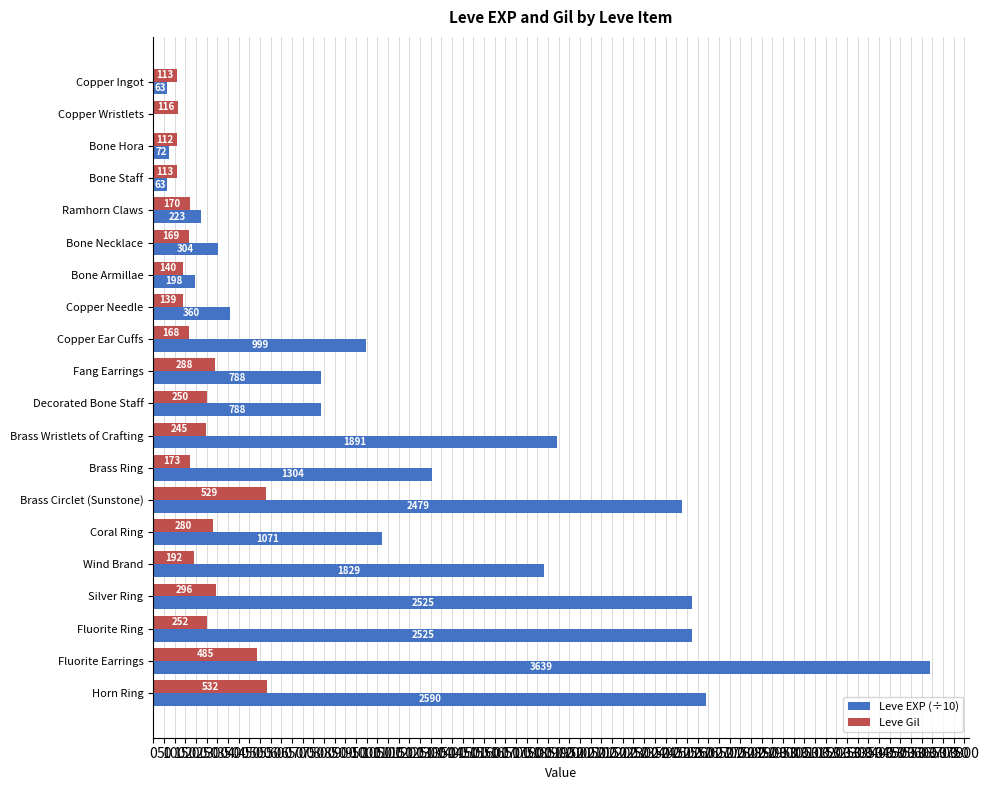

At which category is the sum across all series the highest?

Fluorite Earrings